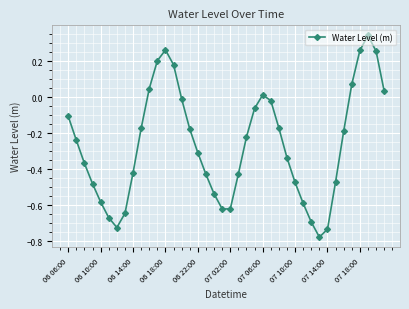

How many interior local peaks (higher than both neighbors) does the data have?

3